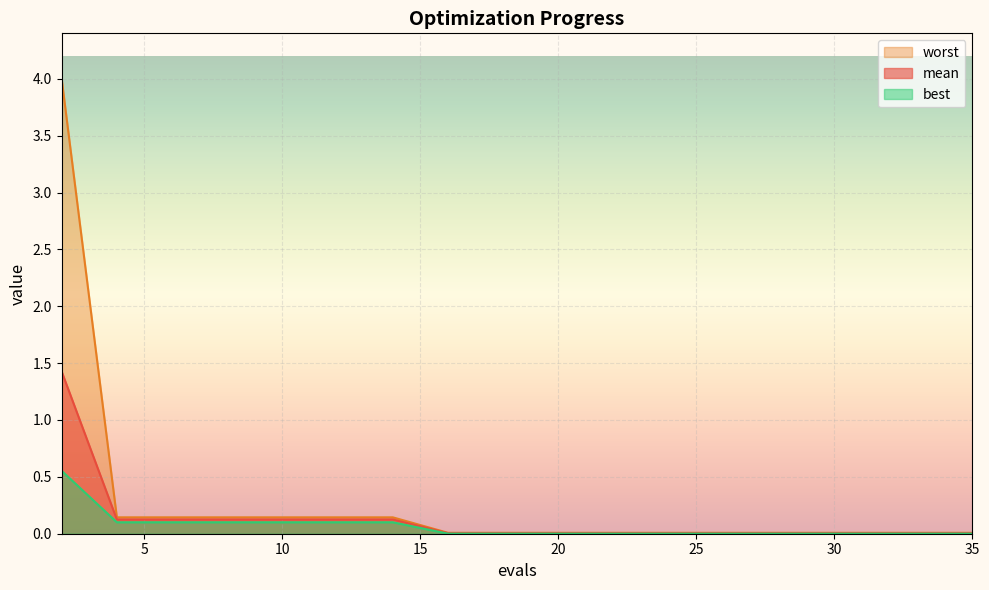

True or false: worst and best cross at least once.

False